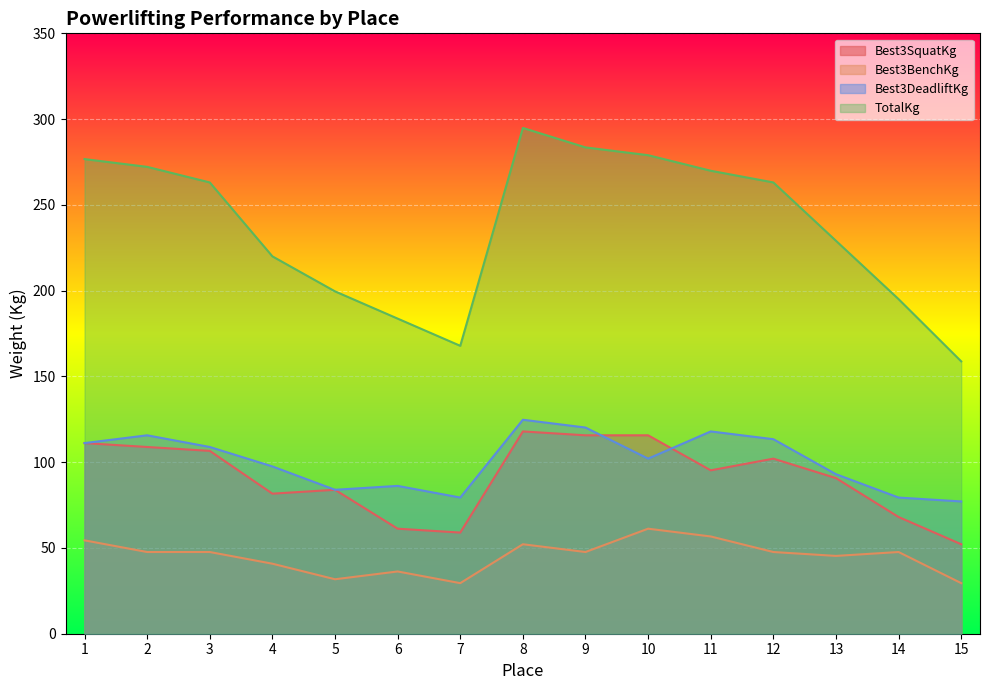

Which category has the lowest value across all series?

7